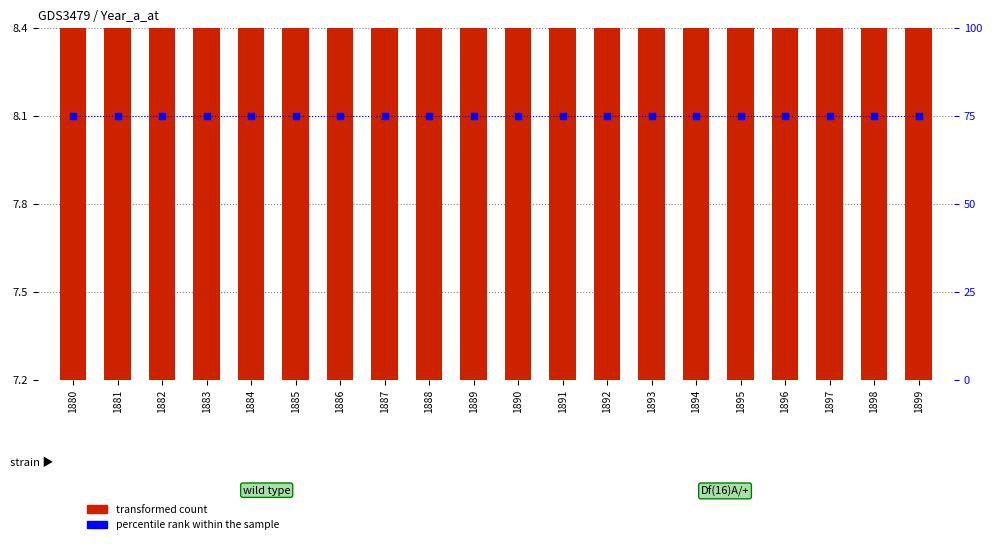

Is the value of transformed count at 1888 greater than the value of percentile rank within the sample at 1882?

No